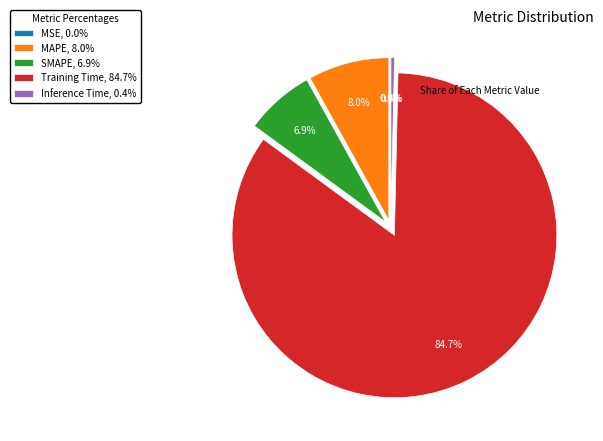

Is there any slice that represents more than half of the pie?

Yes